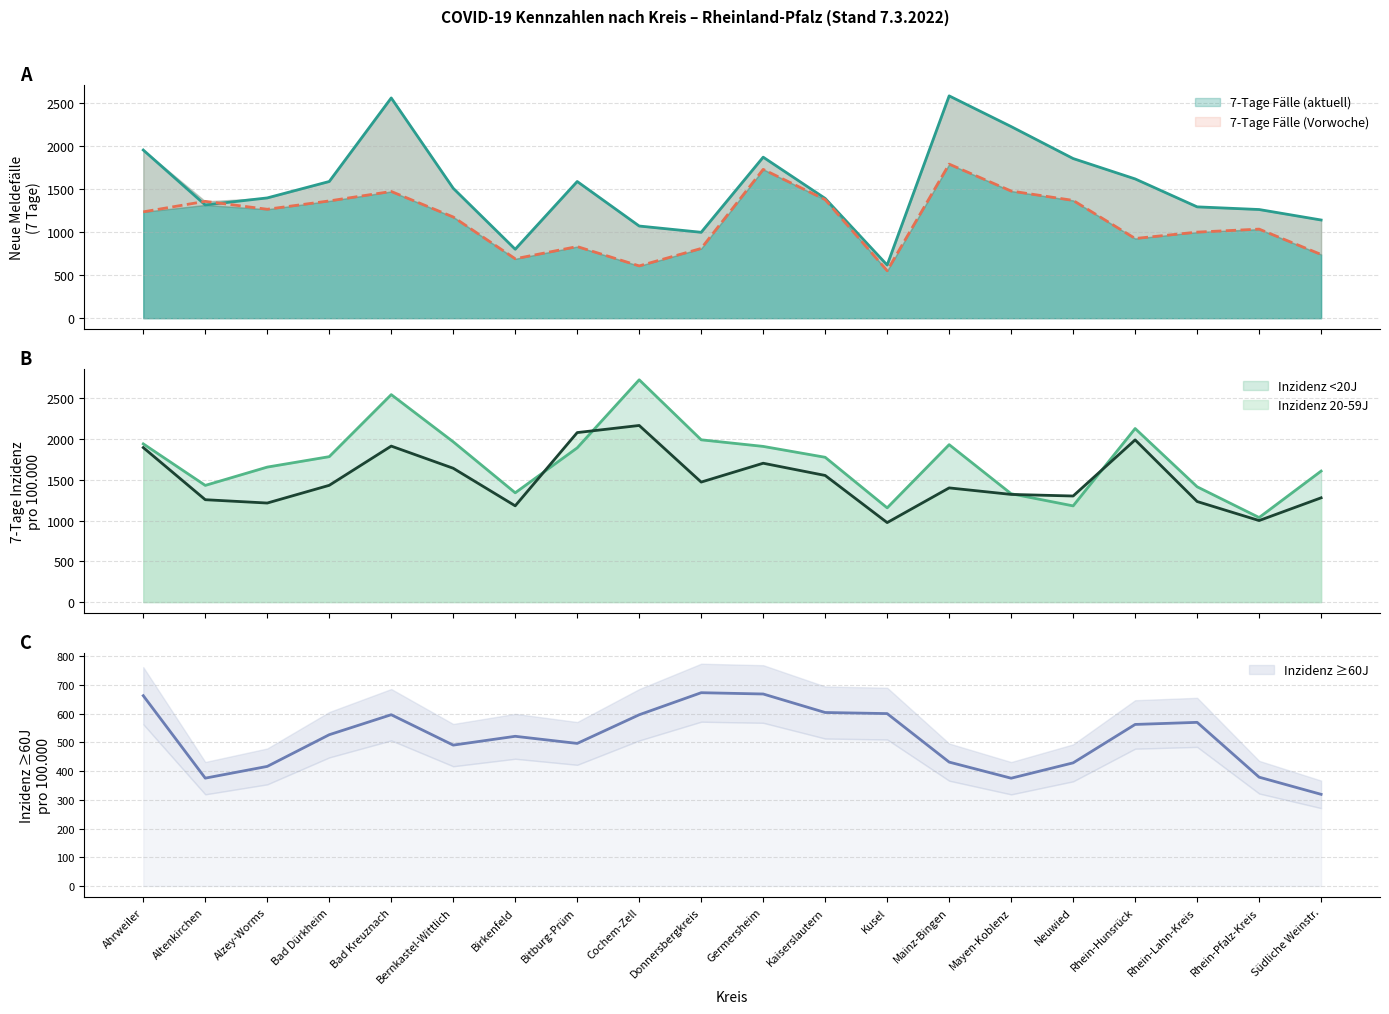

How many lines are shown in the chart?

5